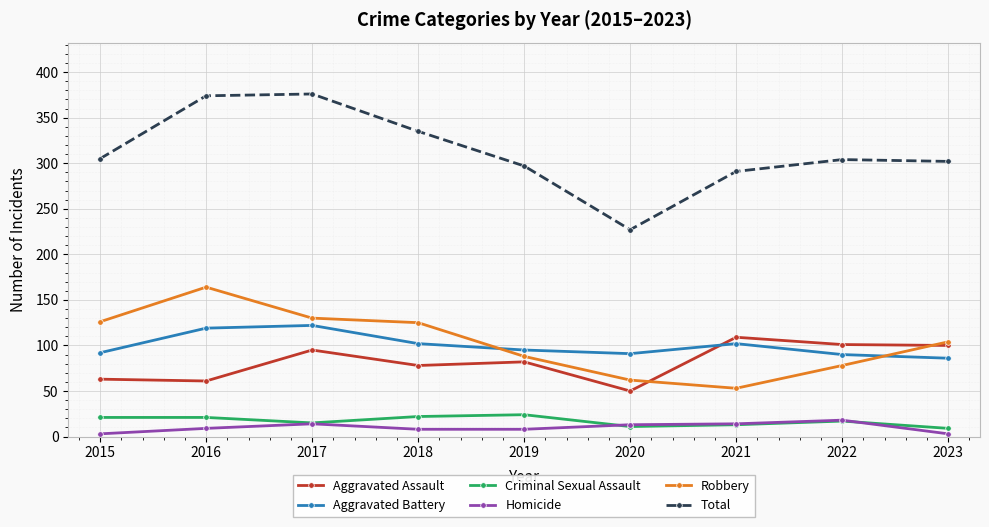

True or false: Criminal Sexual Assault and Robbery cross at least once.

False